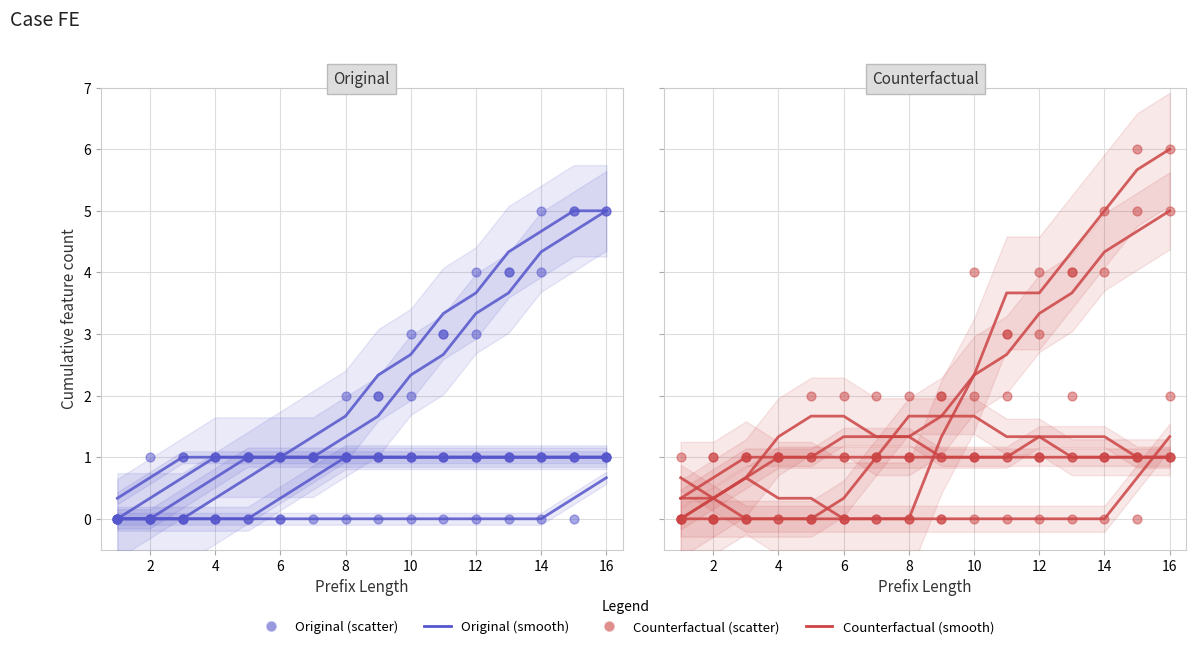

Is the value of CRP at 2 greater than the value of ER Triage at 12?

No